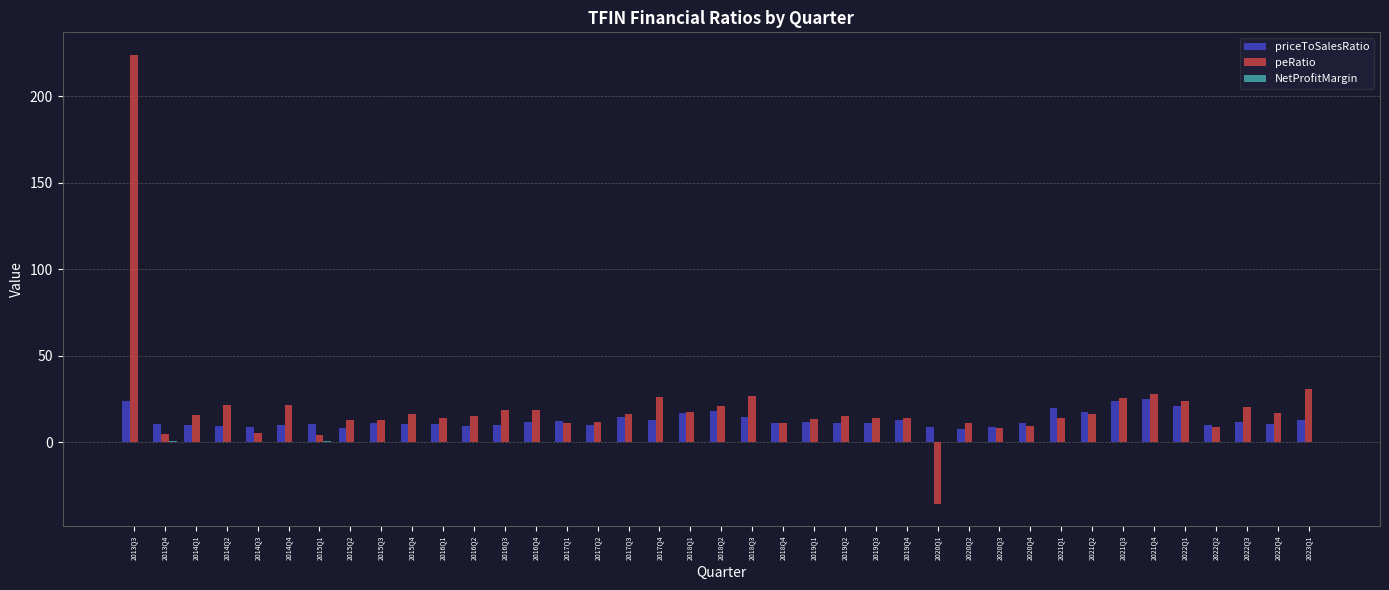

Are the bars horizontal?

No